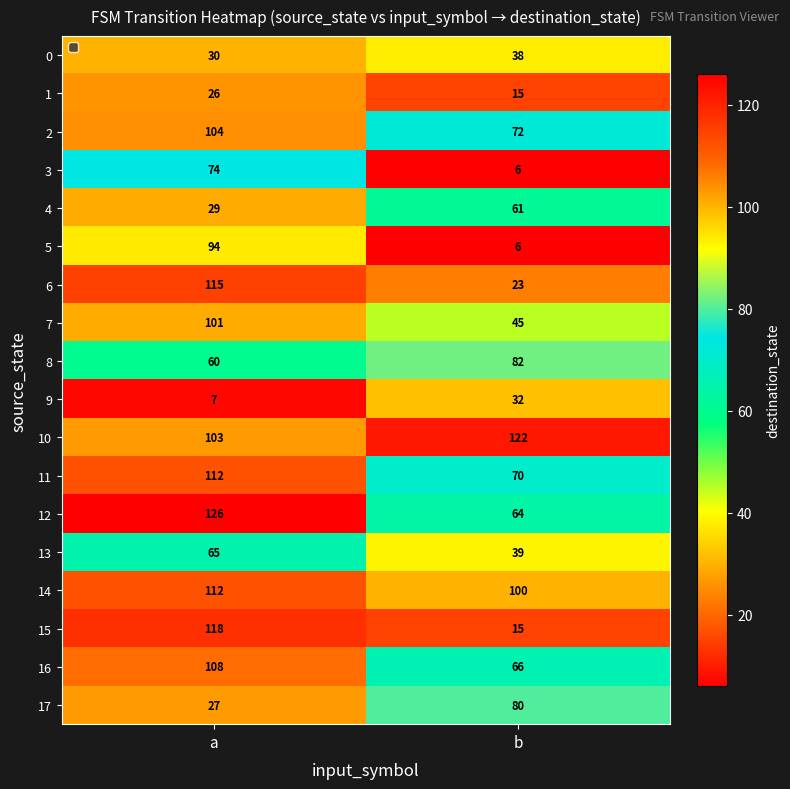

True or false: 6 has a value of 11 at b.

False